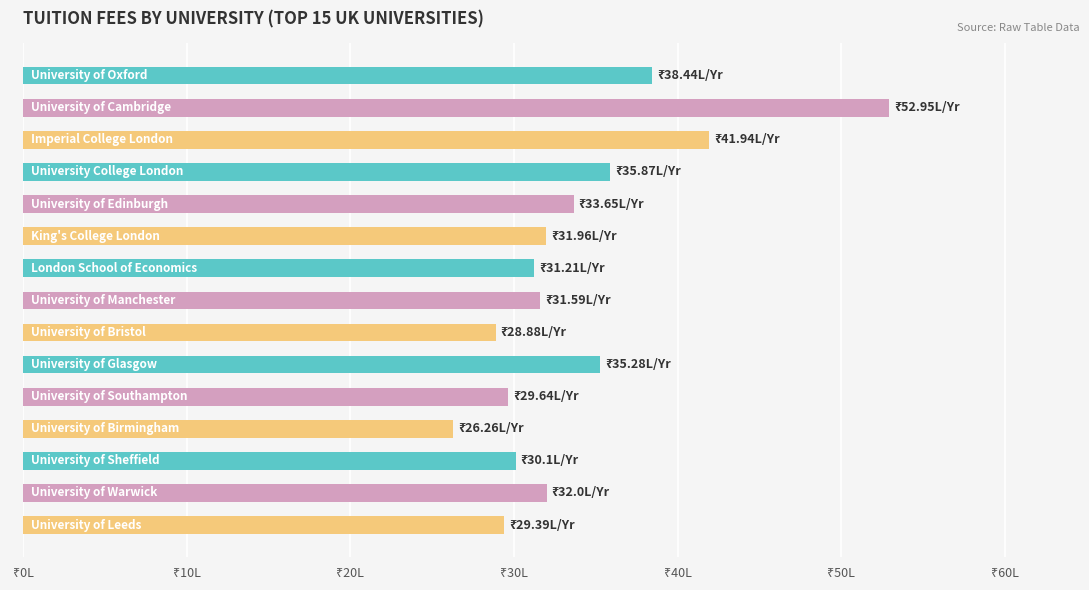

What is the minimum value shown in the chart?

26.3